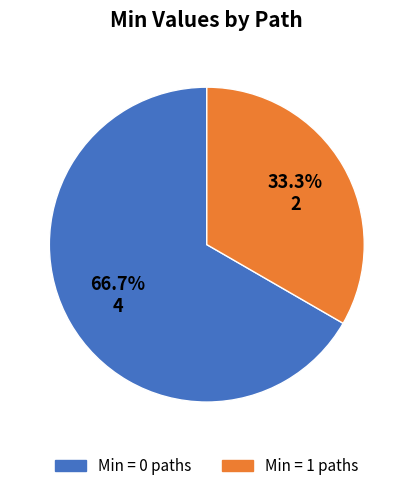

Which category has the smallest portion of the pie?

Min = 1 paths